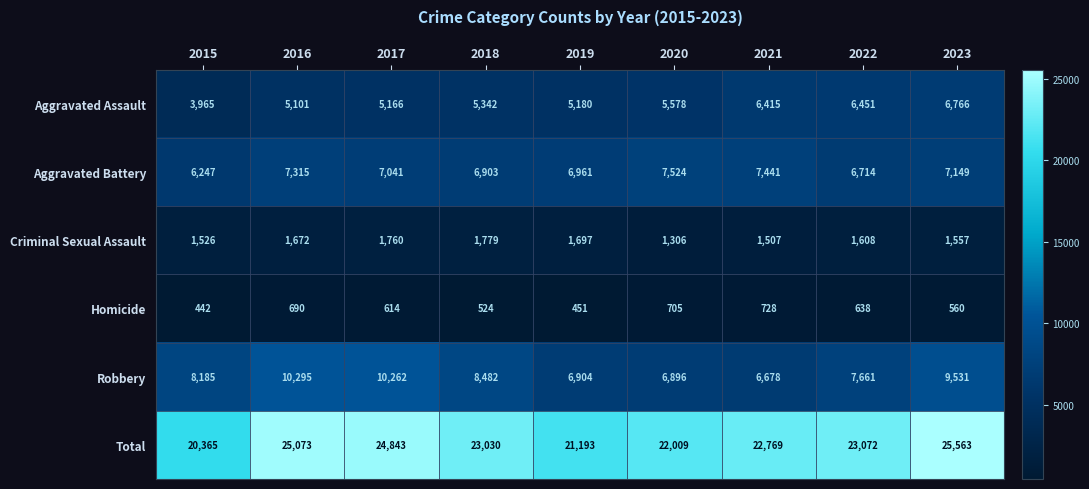

Between 2015 and 2023, which series saw the biggest shift?

Total